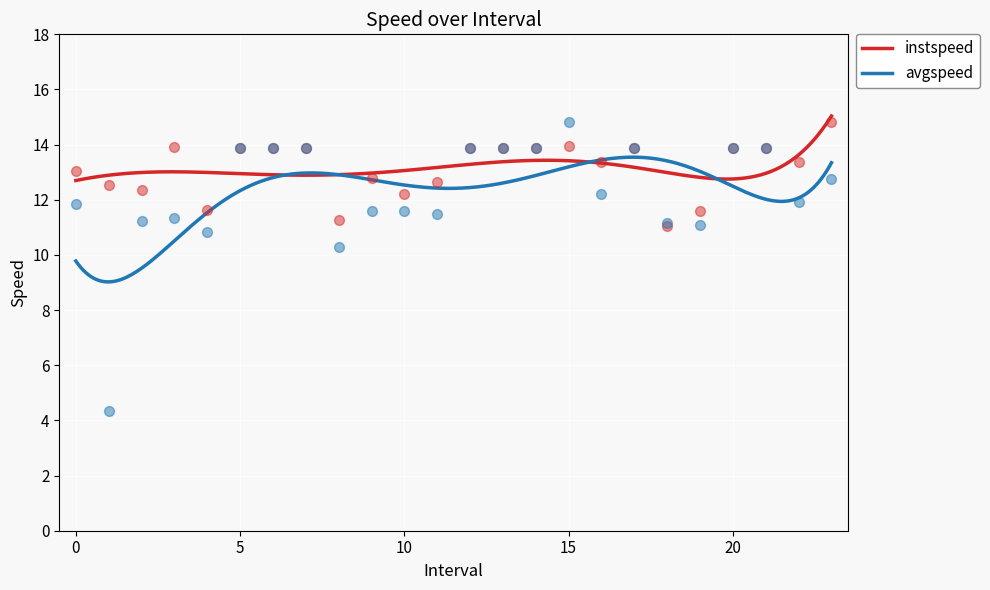

Is the value of instspeed at 5.0 greater than the value of avgspeed at 13.0?

No